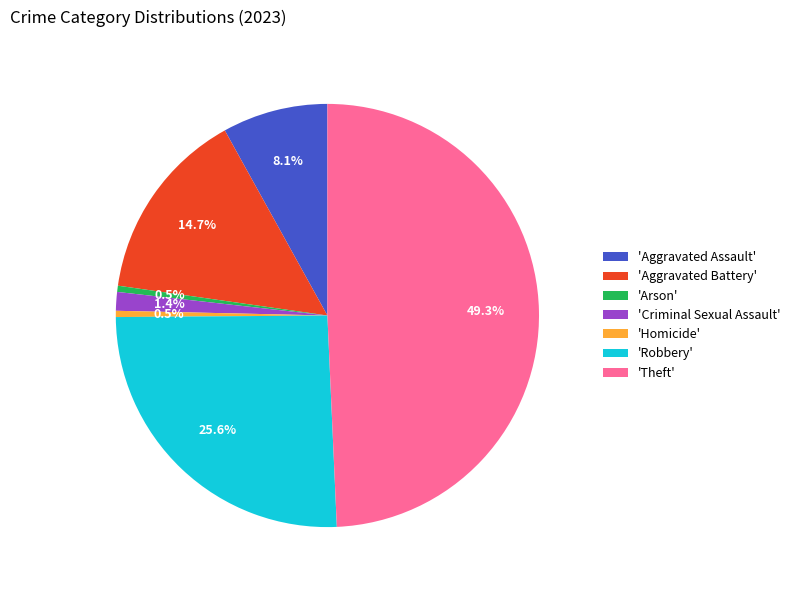

Which has a higher value, 'Robbery' or 'Arson'?

'Robbery'